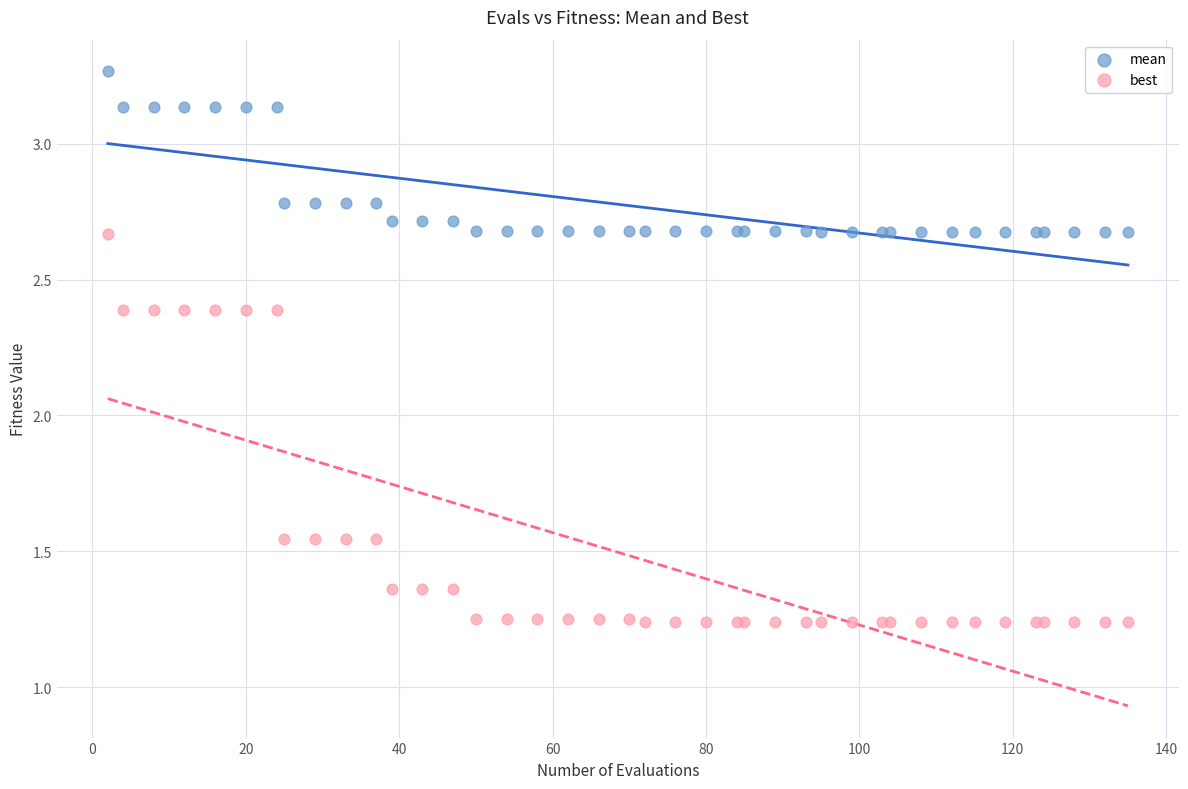

Which series contains the highest Y value?

mean